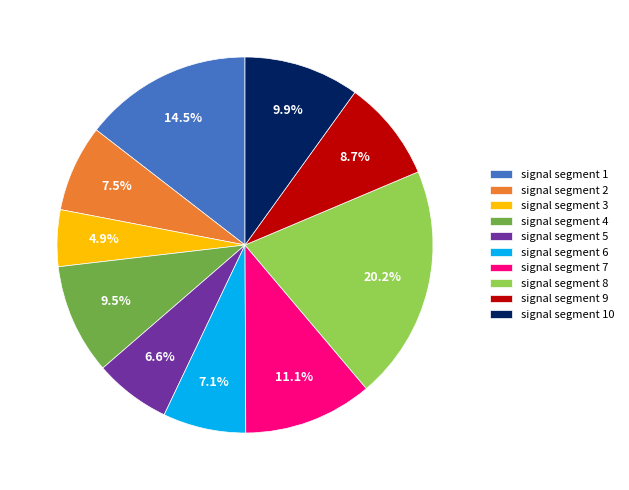

True or false: signal segment 2 accounts for 1% of the total.

False